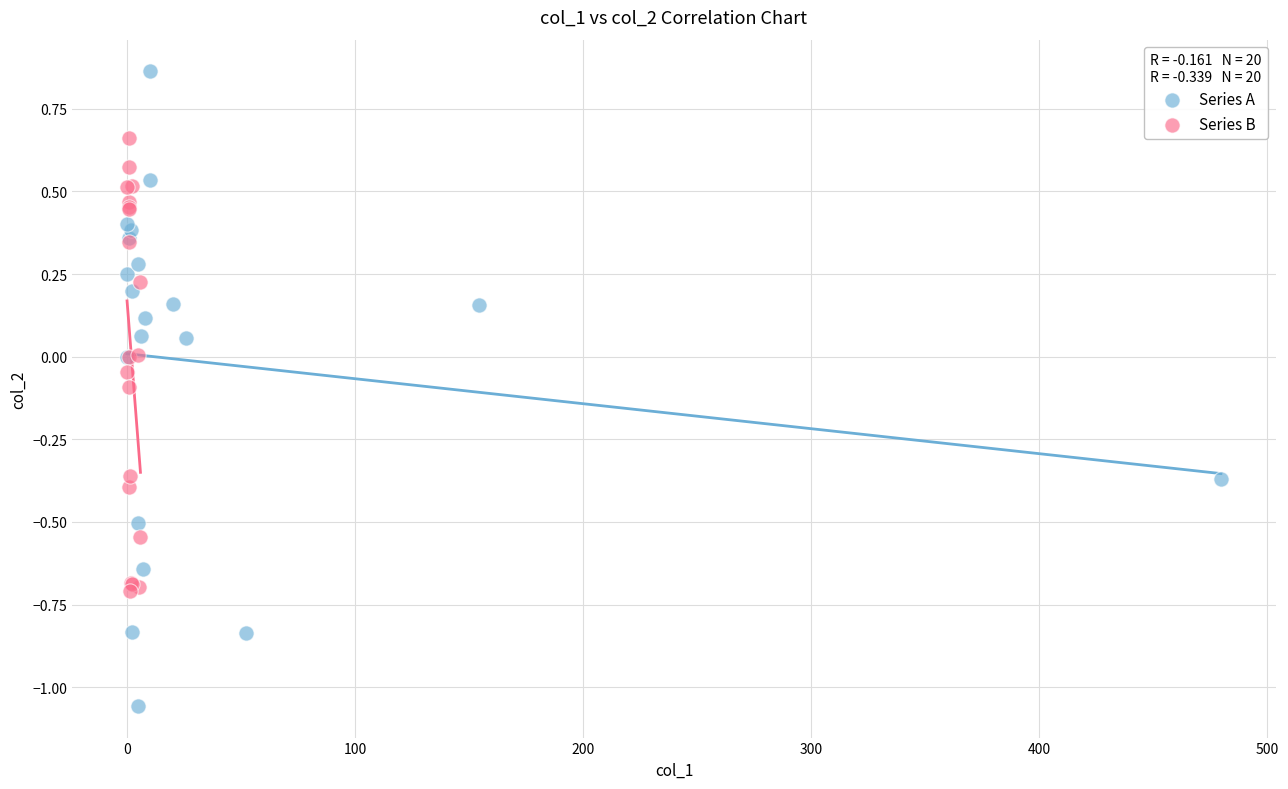

Which series has the largest Y range (max minus min)?

Series A